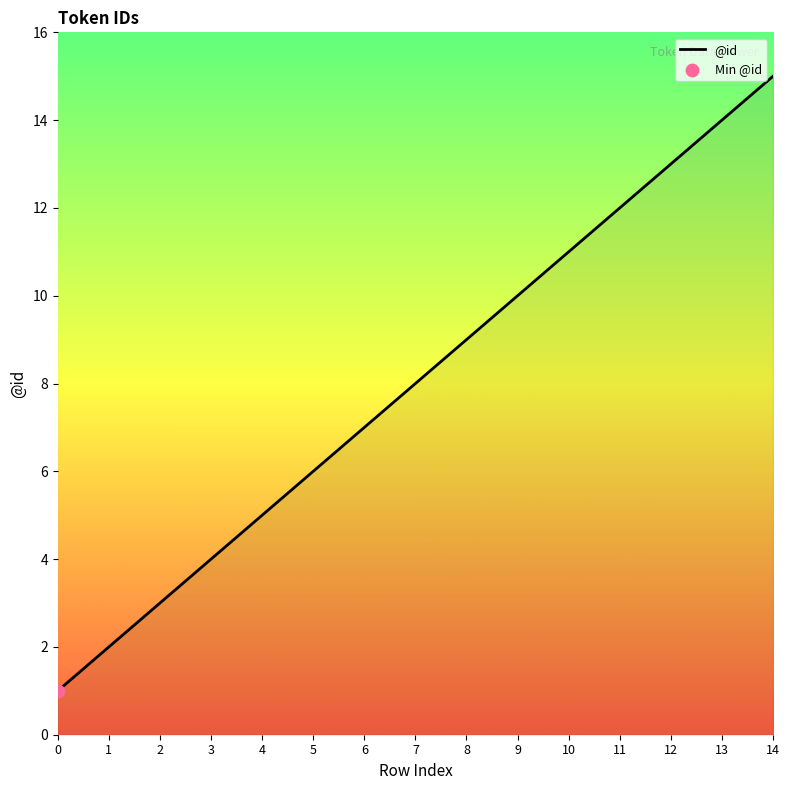

Which has a higher value, 10 or 3?

10